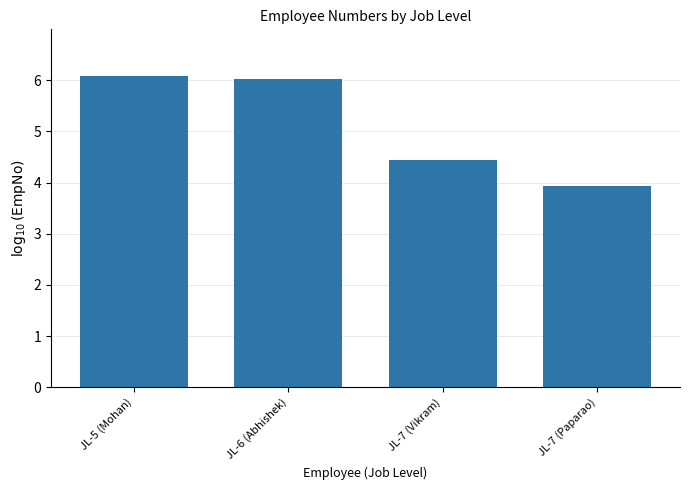

What is the ratio of the value at JL-5 (Mohan) to the value at JL-7 (Vikram)?

1.4